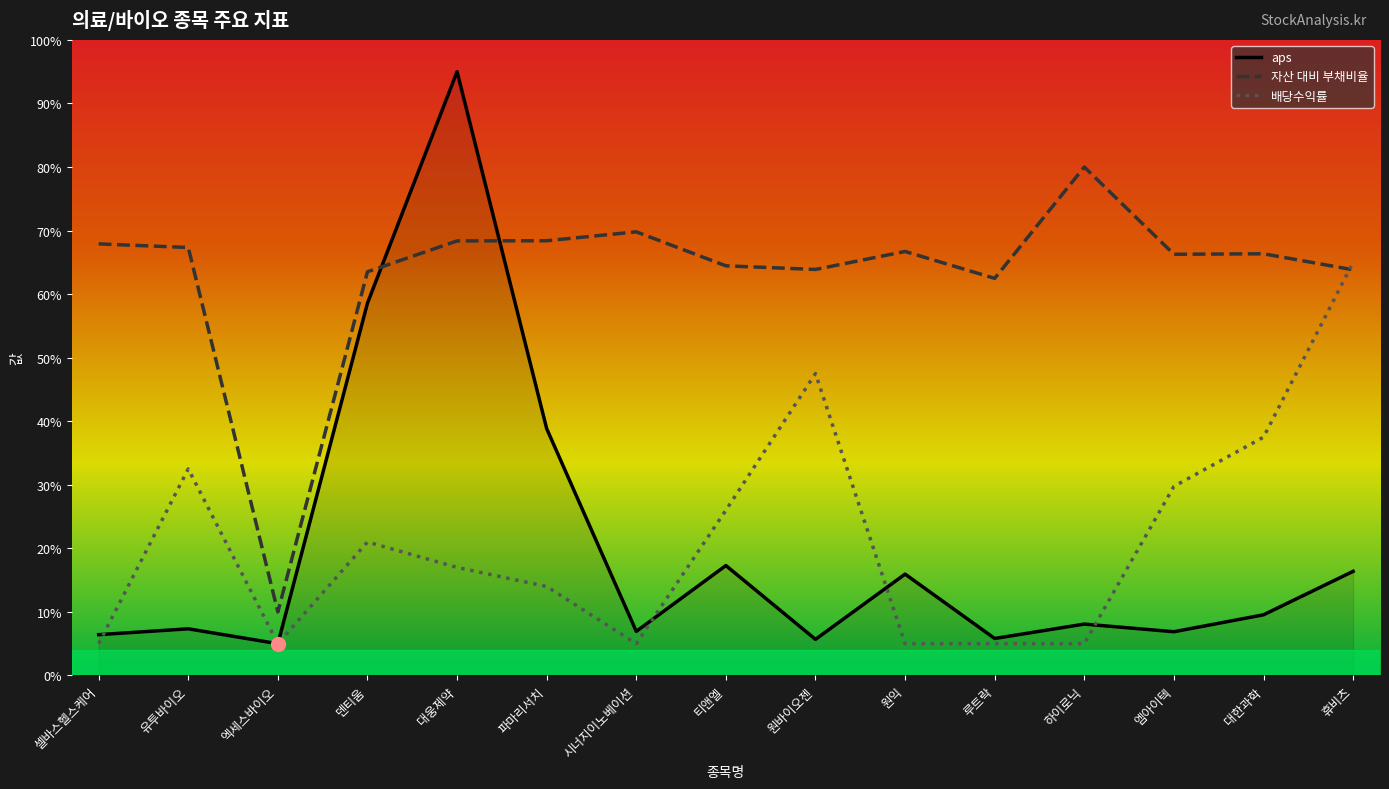

At which label does 자산 대비 부채비율 reach its peak?

하이로닉